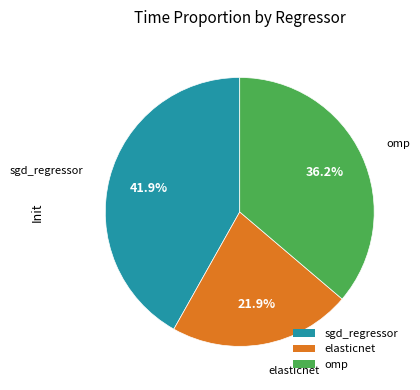

How many segments does this pie chart have?

3